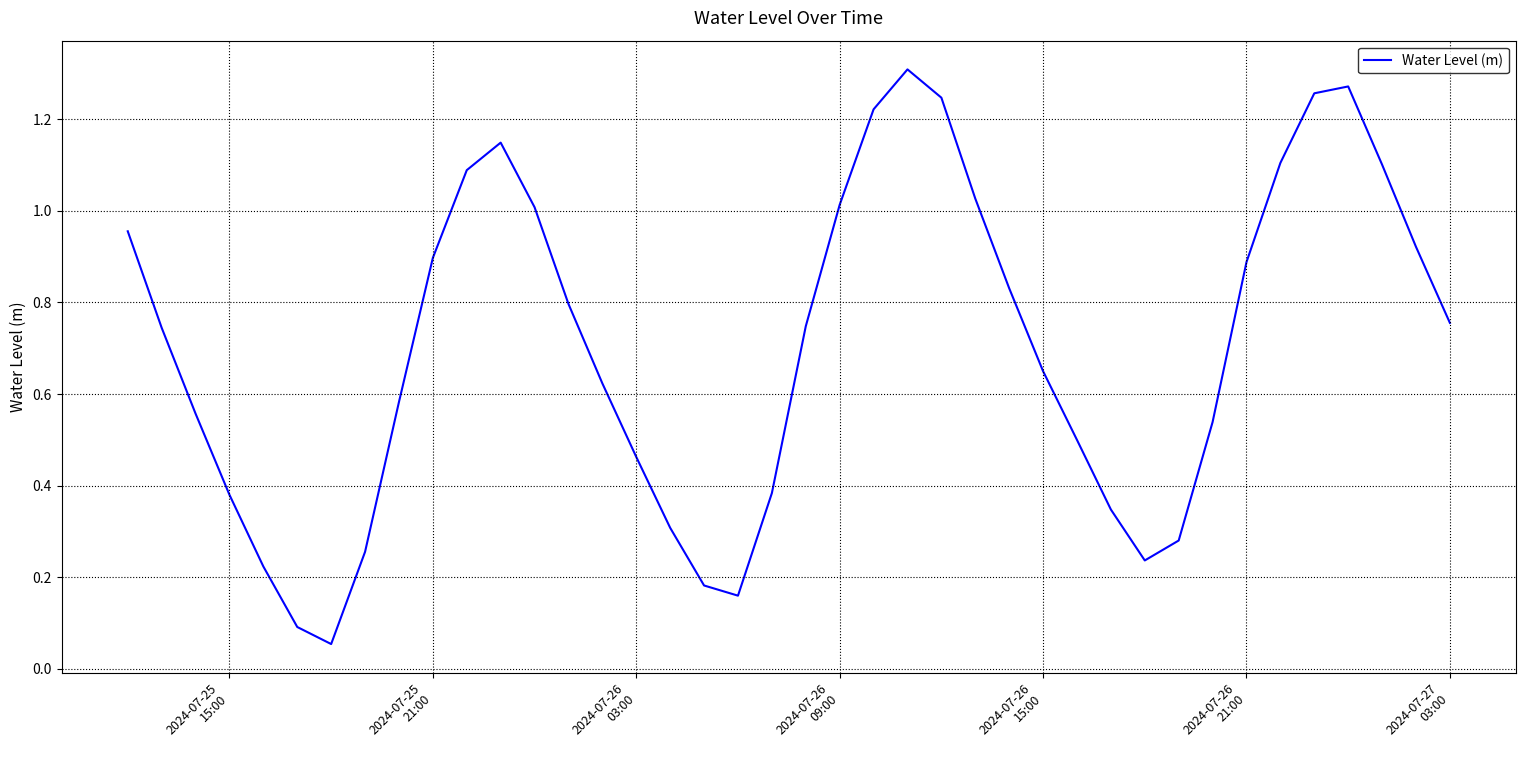

How many lines are shown in the chart?

1